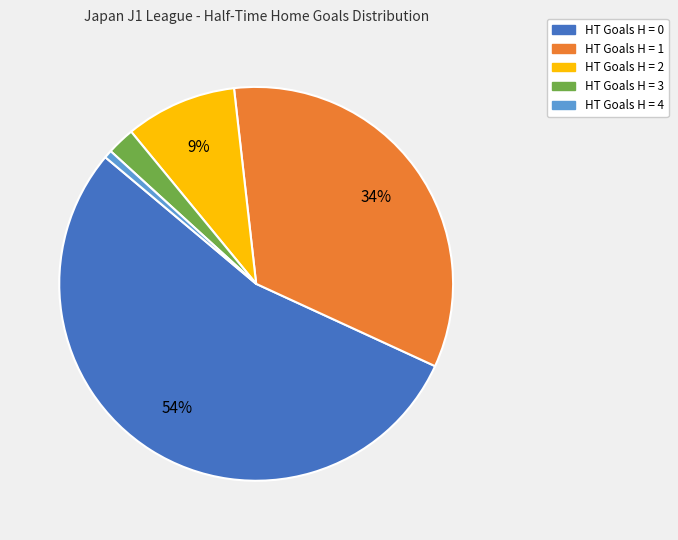

Which slice is the smallest?

HT Goals H = 4